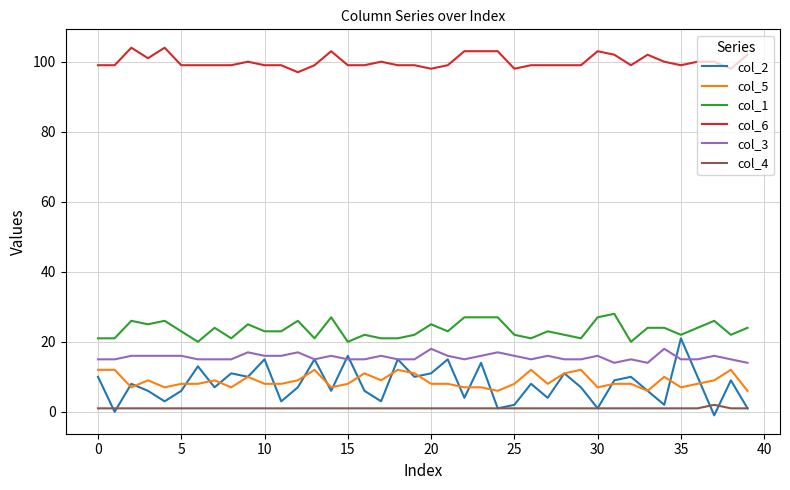

How many lines are shown in the chart?

6